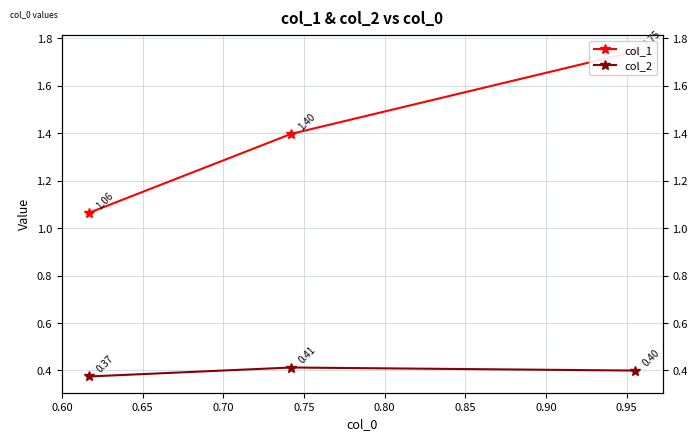

True or false: col_1 has a value of 0.7 at 0.60.

False